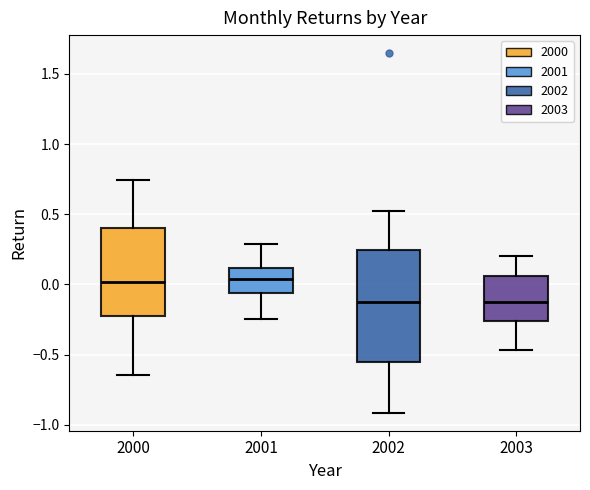

Where does the lower whisker of the box at x = 2001 end on the y-axis? The values are not printed on the chart, so give them approximately, as read against the axis.

-0.25